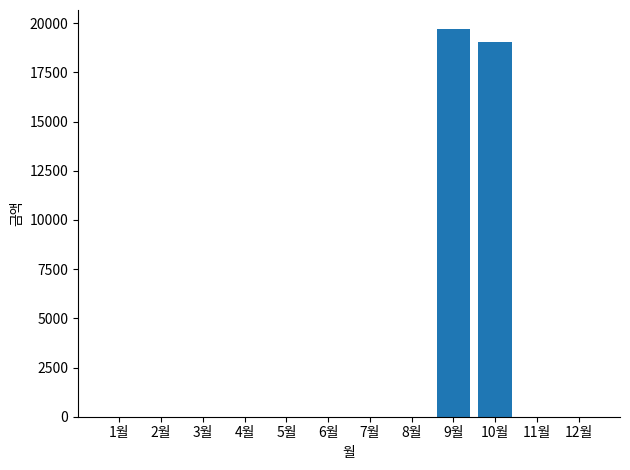

What is the sum of all values?

38730